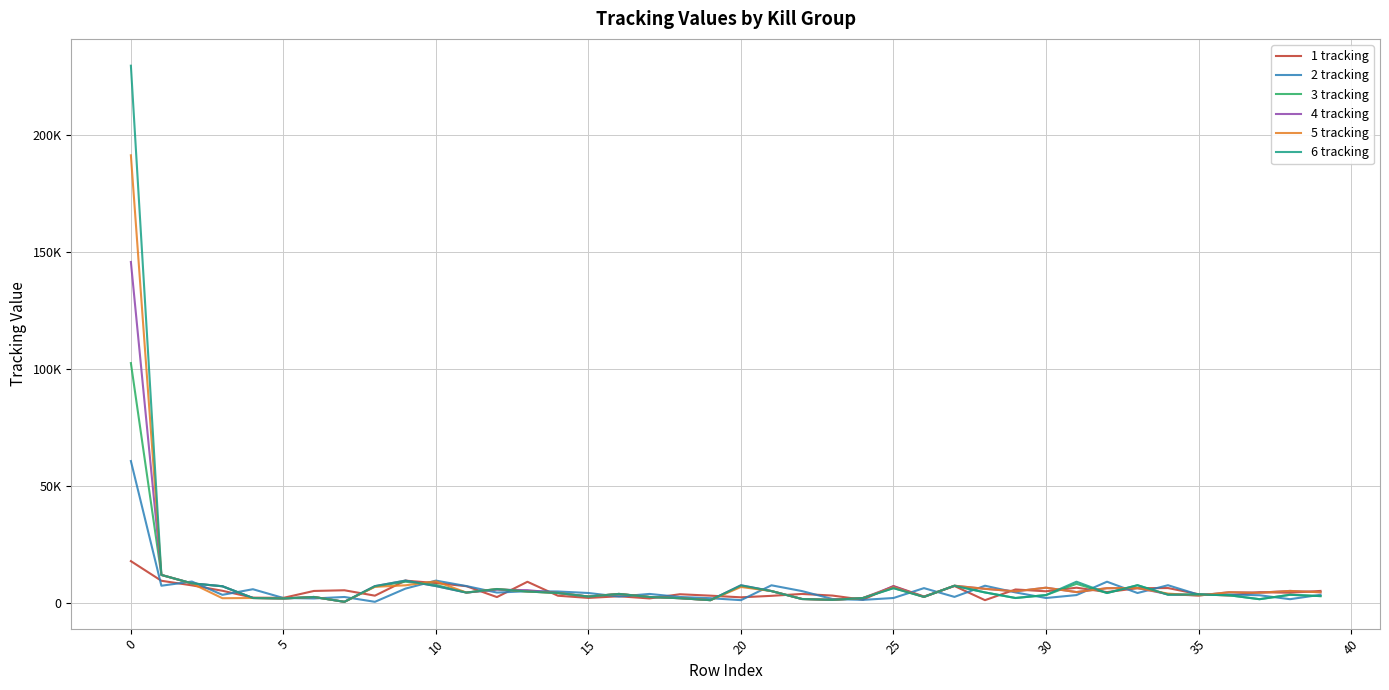

Which category has the lowest value in the 1 tracking series?

28